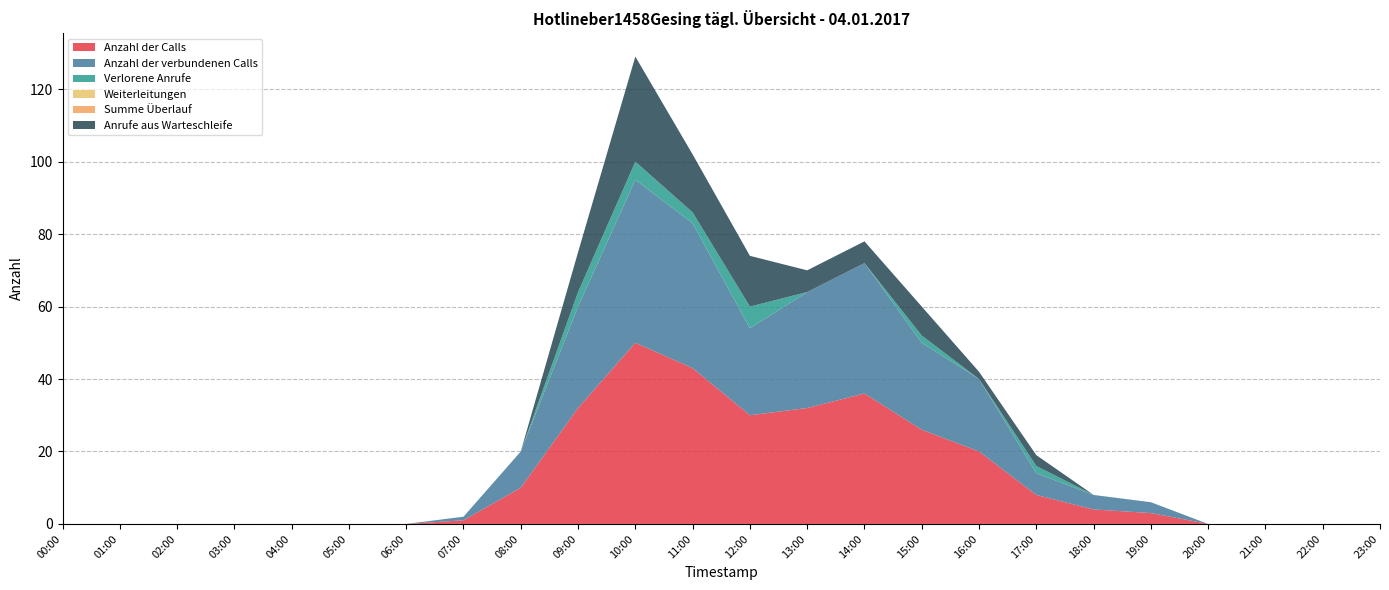

Reading left to right, extract all data points from this chart.

Anzahl der Calls: 0	0	0	0	0	0	0	1	10	32	50	43	30	32	36	26	20	8	4	3	0	0	0	0
Anzahl der verbundenen Calls: 0	0	0	0	0	0	0	1	10	28	45	40	24	32	36	24	20	6	4	3	0	0	0	0
Verlorene Anrufe: 0	0	0	0	0	0	0	0	0	4	5	3	6	0	0	2	0	2	0	0	0	0	0	0
Weiterleitungen: 0	0	0	0	0	0	0	0	0	0	0	0	0	0	0	0	0	0	0	0	0	0	0	0
Summe Überlauf: 0	0	0	0	0	0	0	0	0	0	0	0	0	0	0	0	0	0	0	0	0	0	0	0
Anrufe aus Warteschleife: 0	0	0	0	0	0	0	0	0	11	29	16	14	6	6	8	2	3	0	0	0	0	0	0